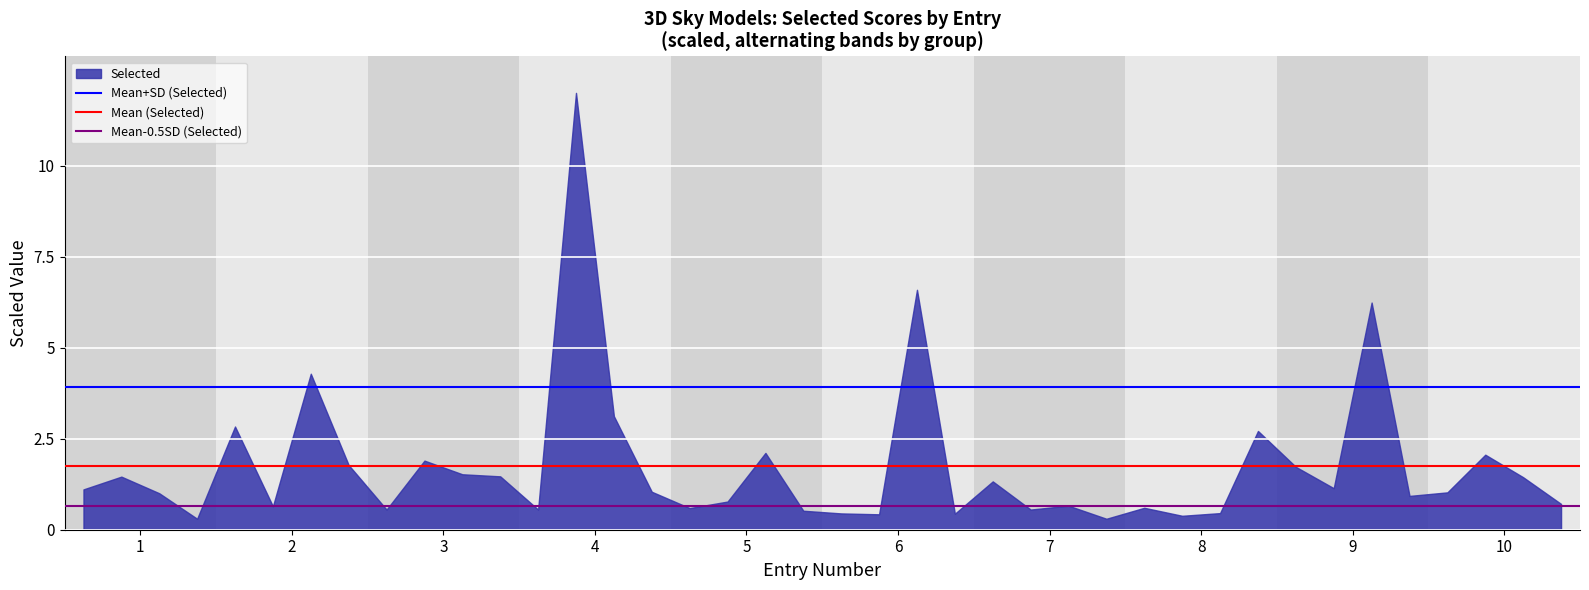

What is the maximum value for Mean (Selected)?

1.7